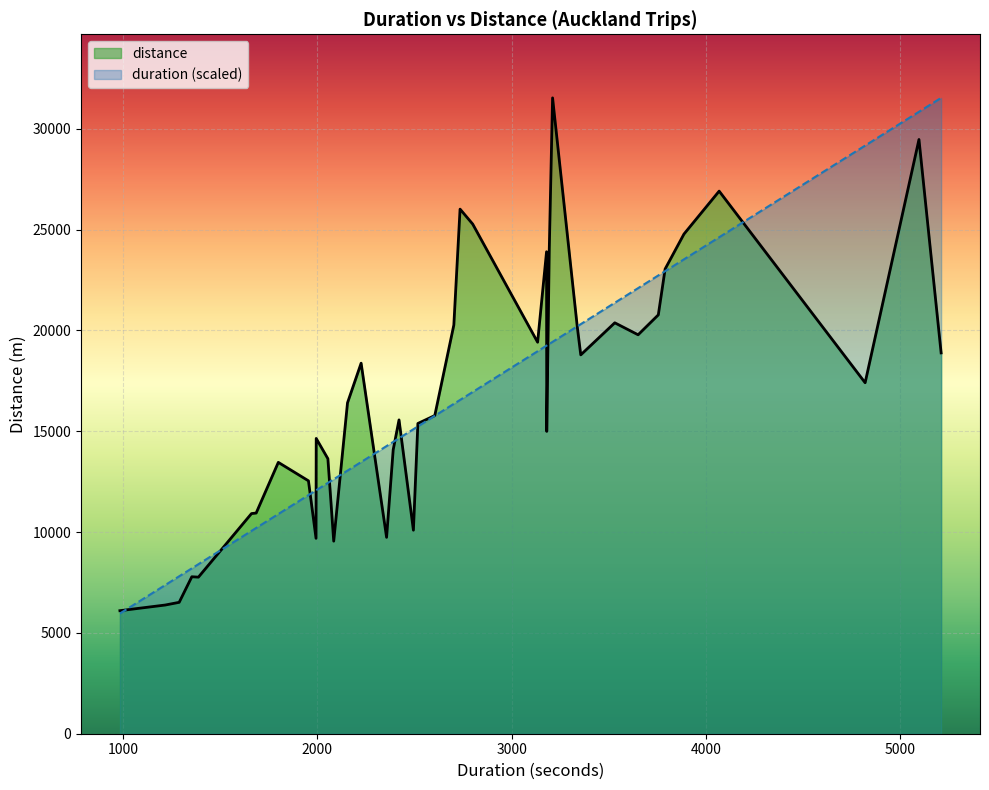

What are all the series names shown in the legend?

distance, duration (scaled)